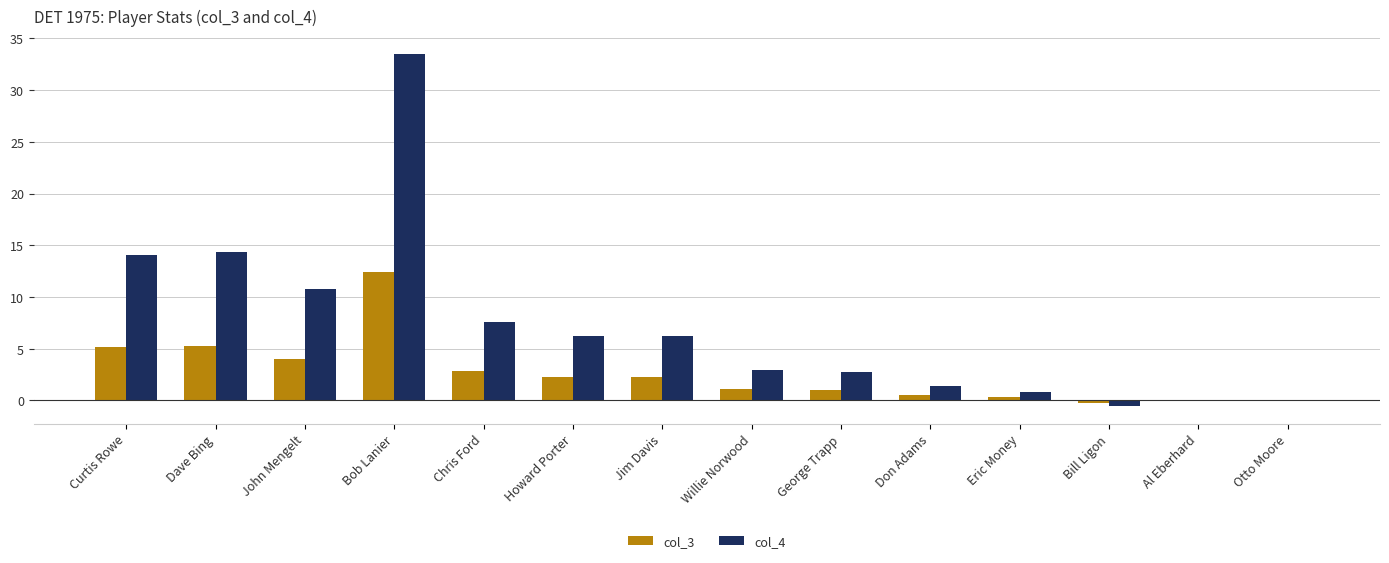

Which series has the largest total across all categories?

col_4